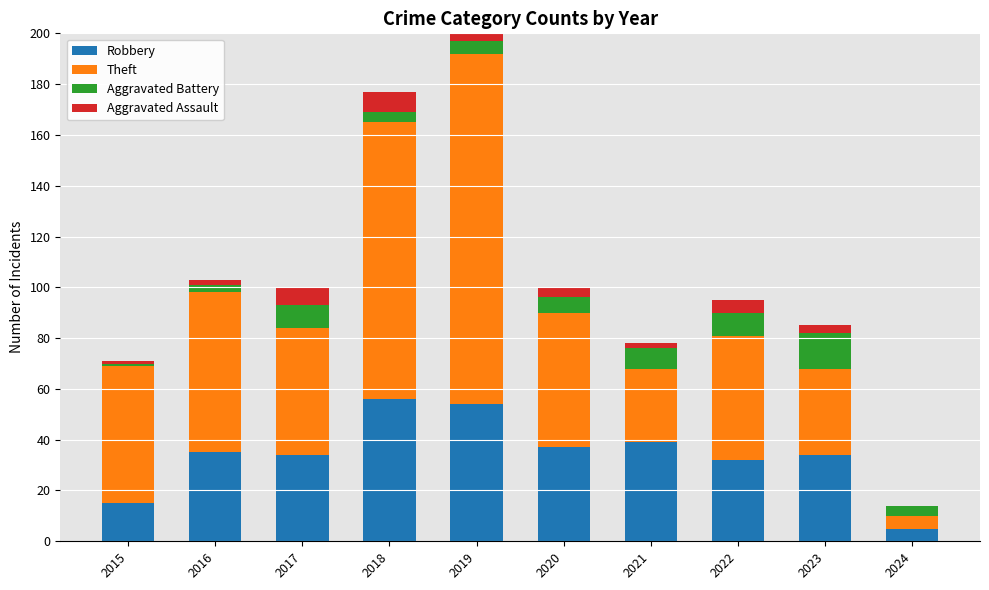

What is the sum of all Robbery values?

341